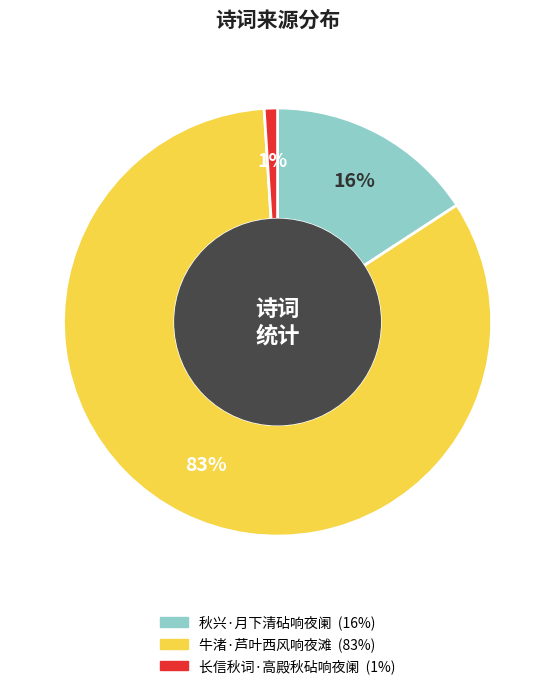

To the nearest percent, what percentage of the pie is 牛渚·芦叶西风响夜滩?

83%